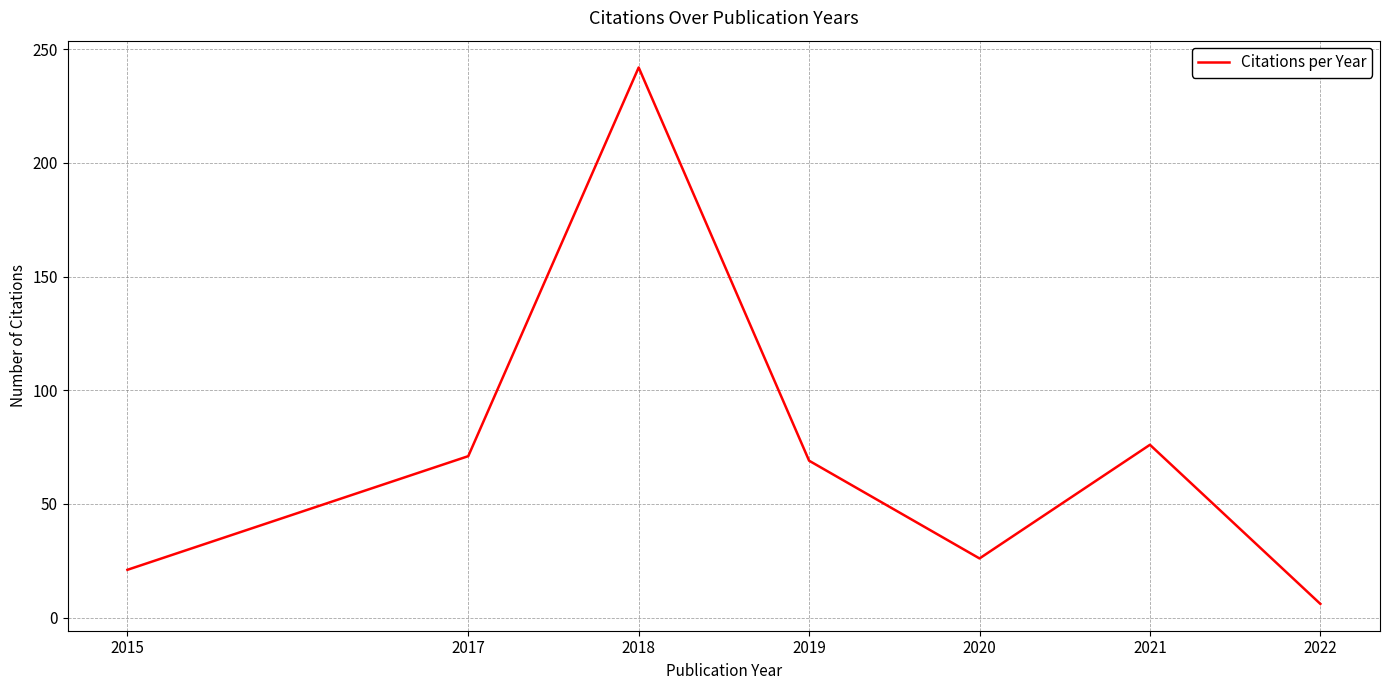

Does the chart have visible grid lines?

Yes